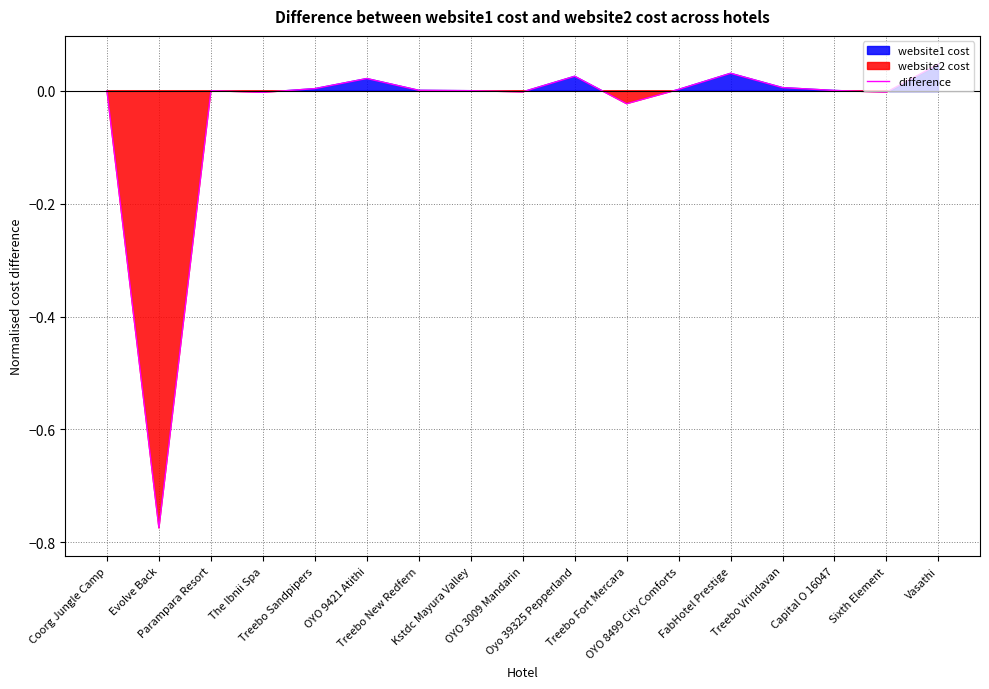

True or false: the data shows 0.1 at Vasathi.

False